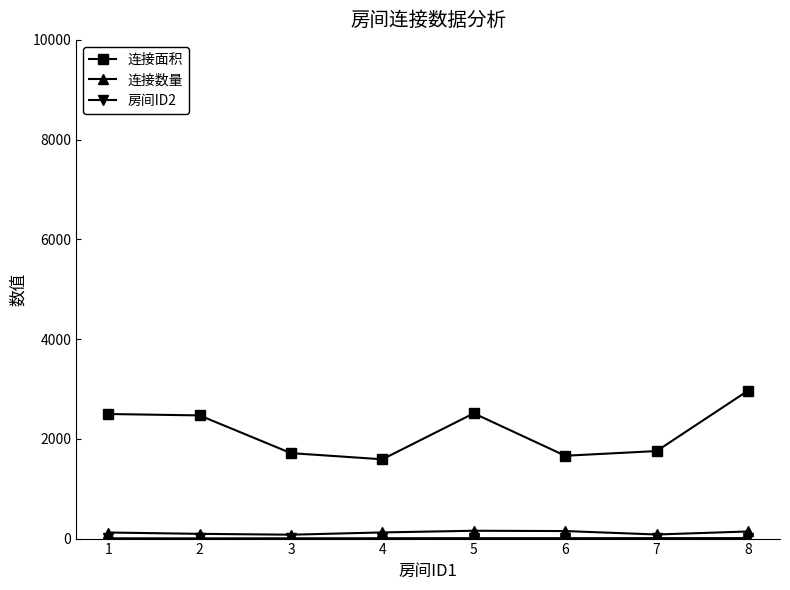

What is the maximum value shown in the chart?

2966.0